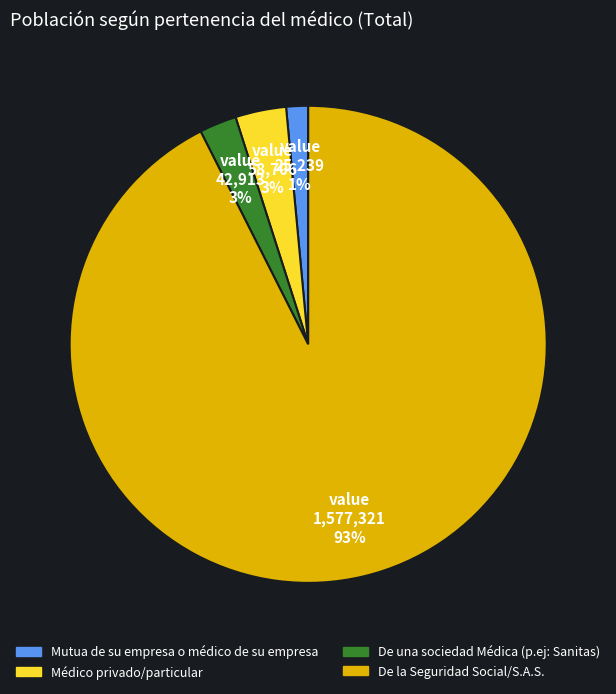

What percentage is the De la Seguridad Social/S.A.S. slice, to the nearest percent?

93%